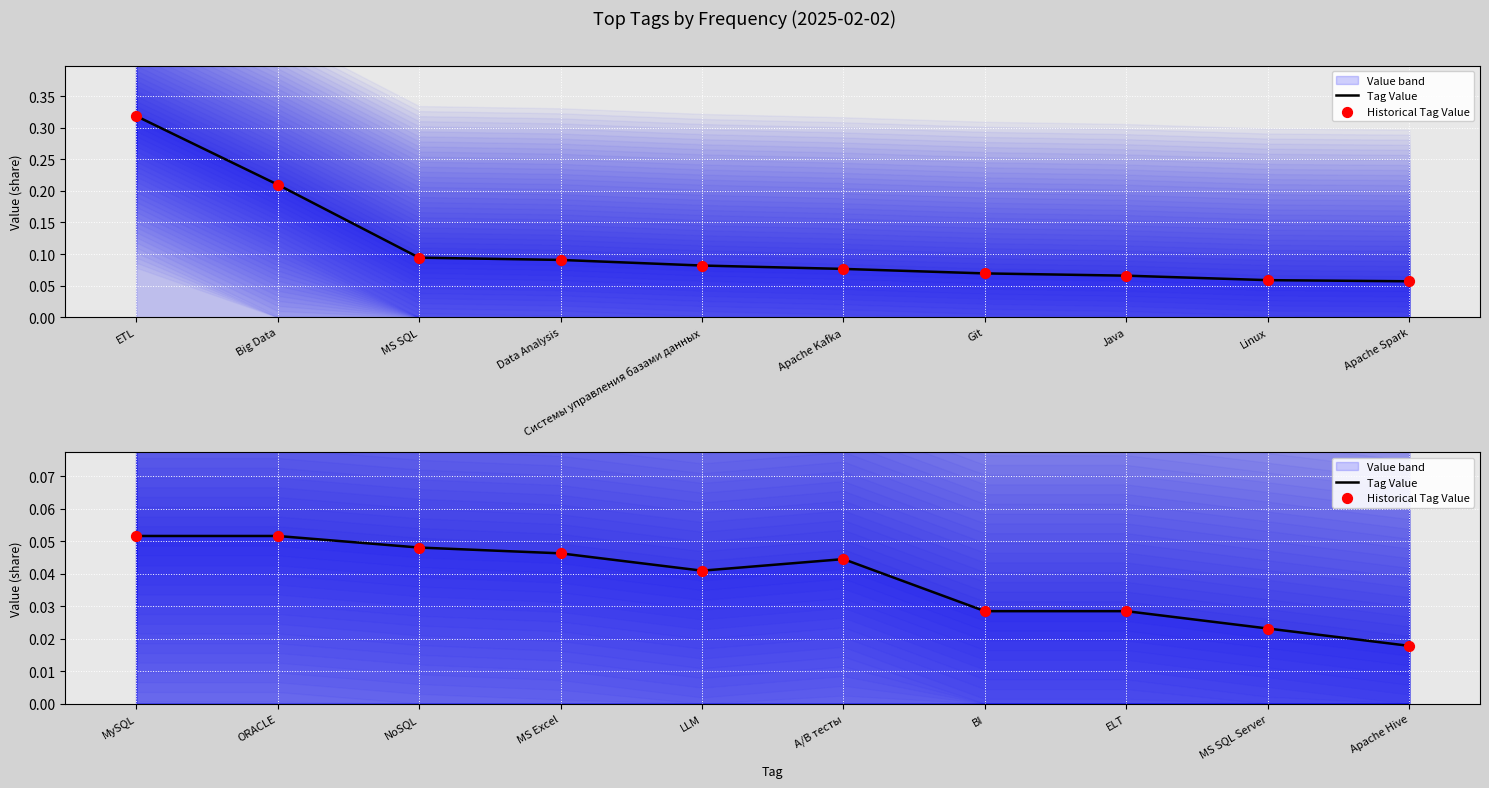

What is the total value across all series at MS Excel?

0.1